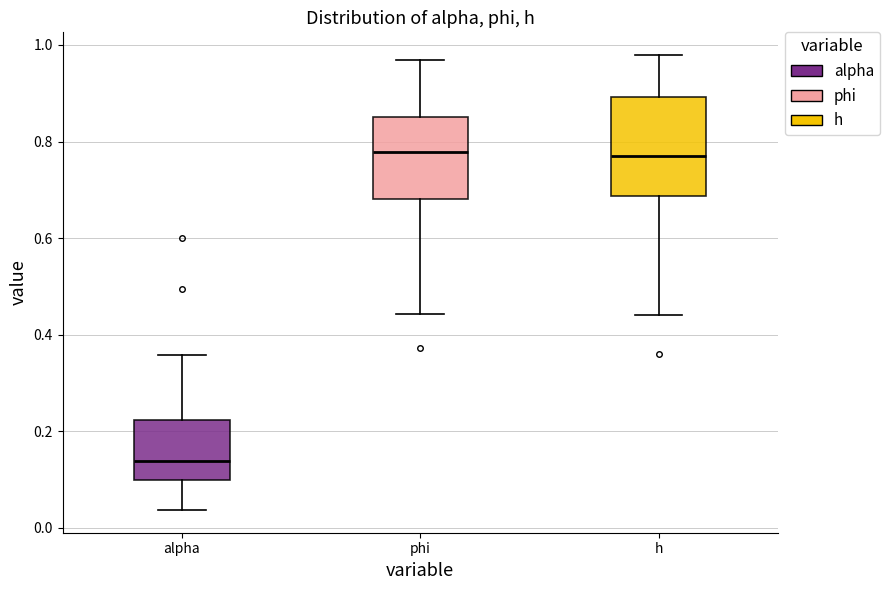

Reading left to right, read every box against the y-axis: the position of its median line, the range the box covers, and the ends of its whiskers. The values are not printed on the chart, so give them approximately, as read against the axis.

alpha: median 0.14, box 0.10 to 0.22, whiskers 0.04 to 0.36
phi: median 0.78, box 0.68 to 0.86, whiskers 0.44 to 0.96
h: median 0.78, box 0.68 to 0.90, whiskers 0.44 to 0.98